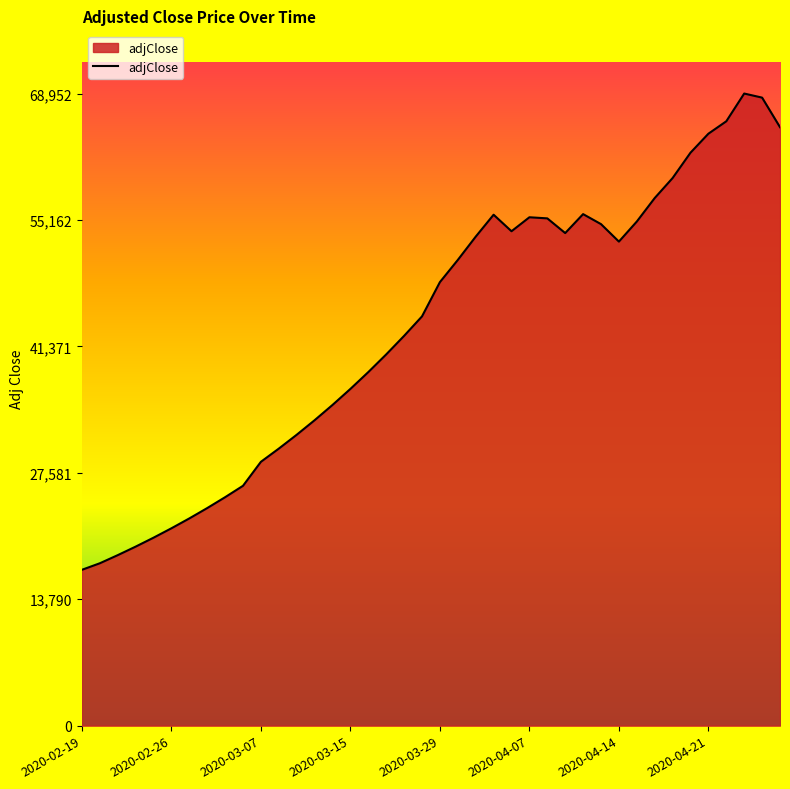

What is the minimum value shown in the chart?

17000